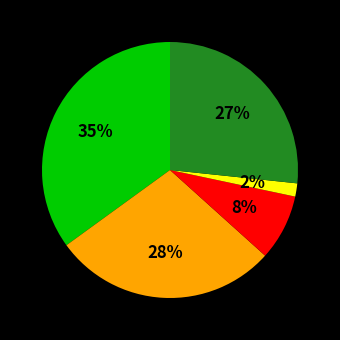

Does any single category account for the majority?

No